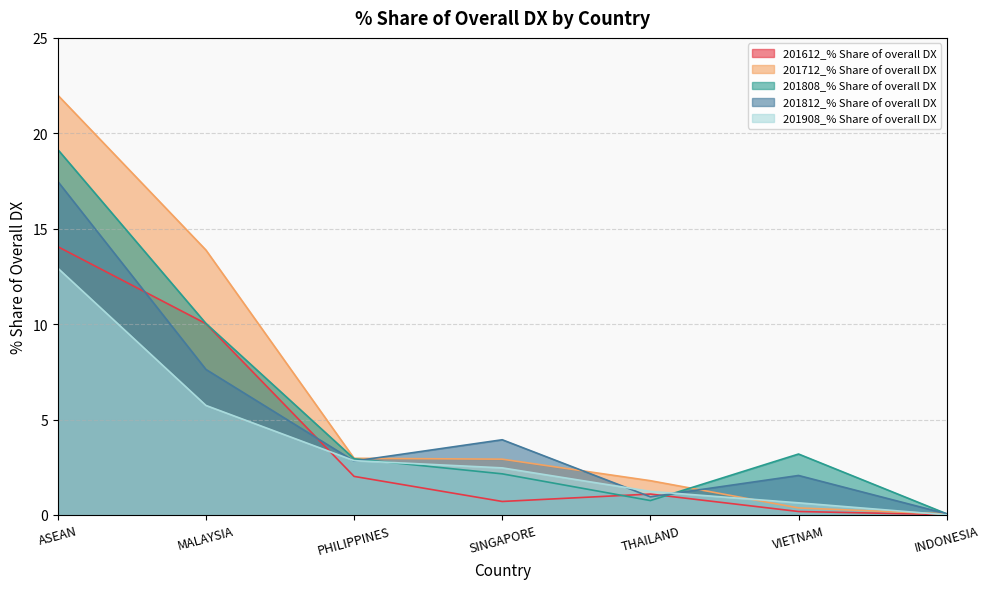

True or false: 201908_% Share of overall DX has more than 0 points higher than both neighbors.

False